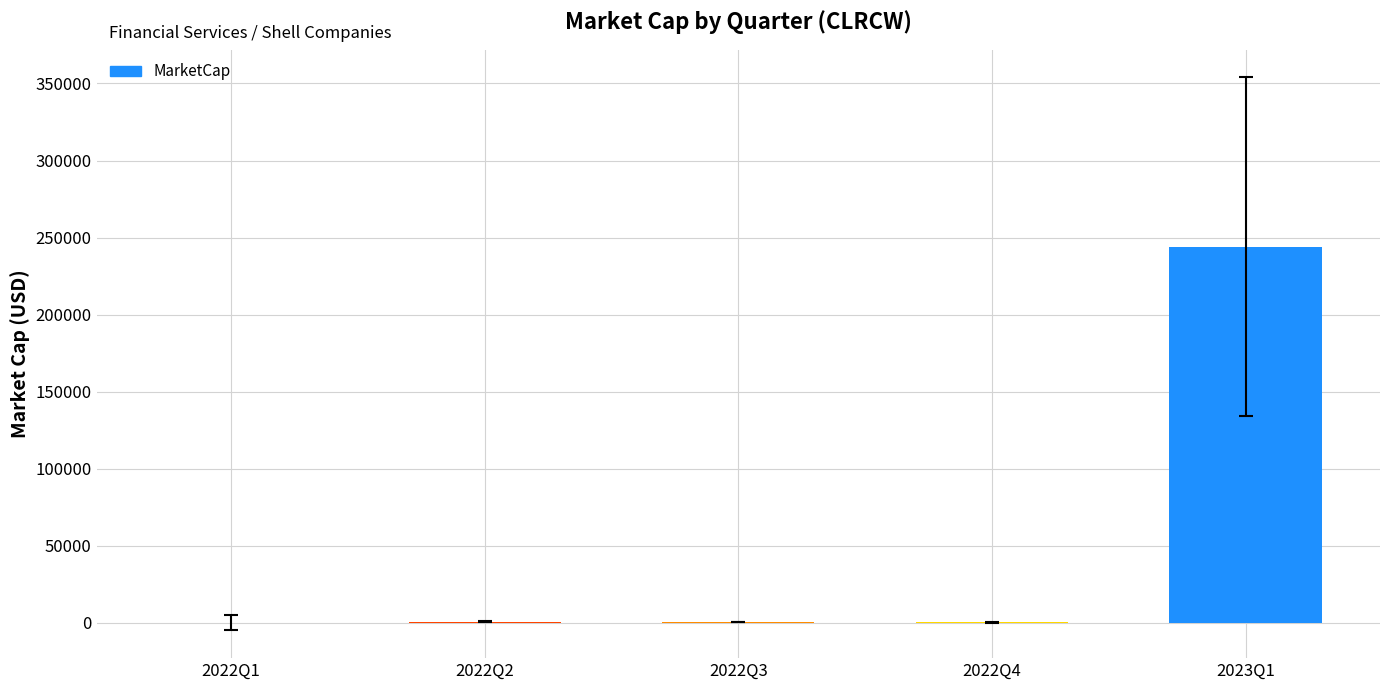

Between 2023Q1 and 2022Q4, which is larger?

2023Q1